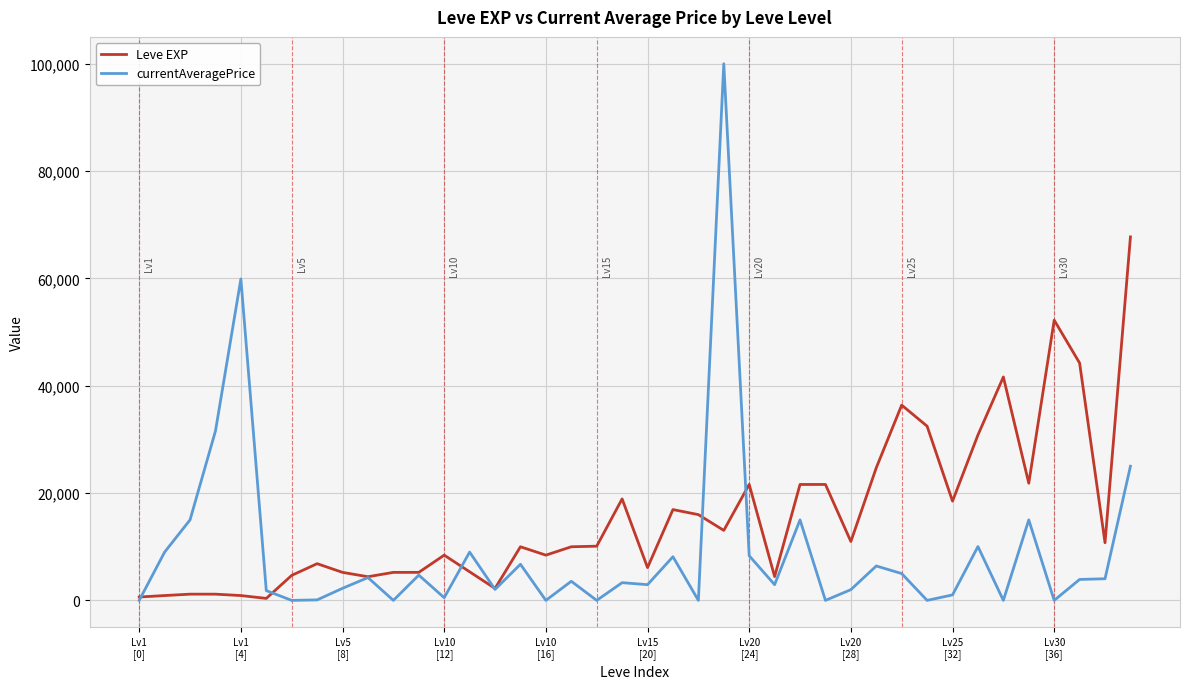

Which series has the largest range (max minus min)?

currentAveragePrice